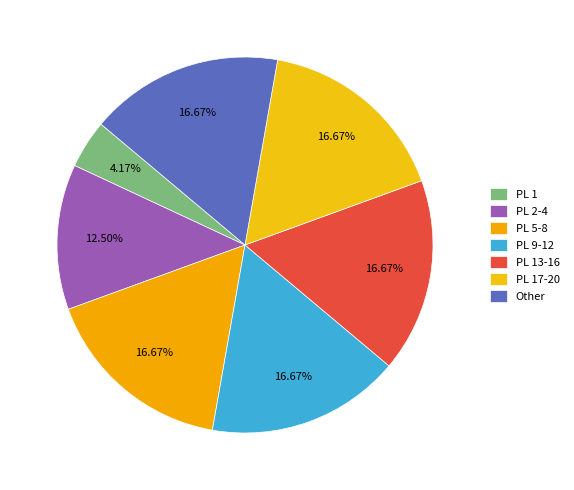

How many slices are in this pie chart?

7